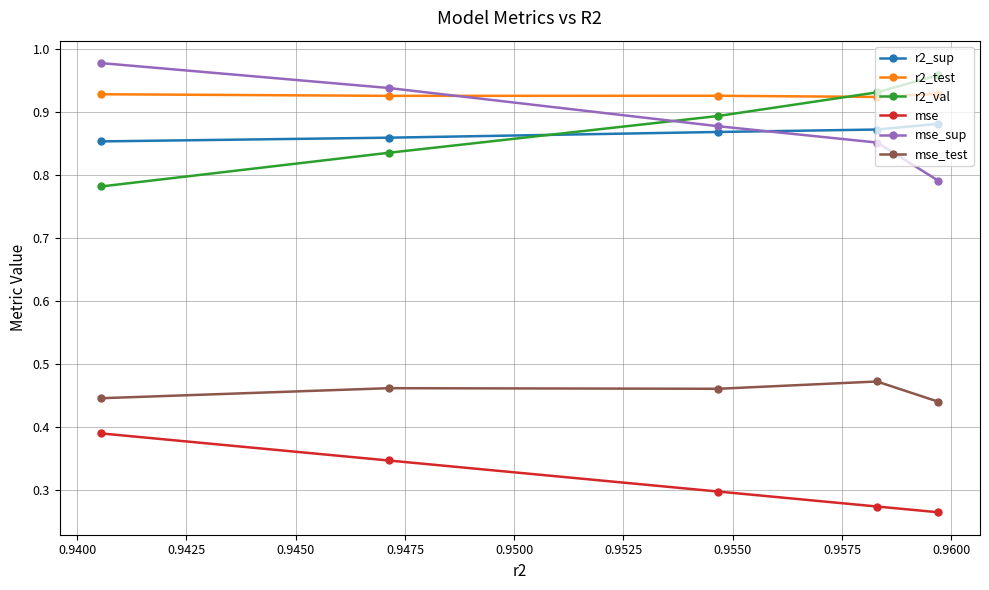

Which series has the largest range (max minus min)?

mse_sup